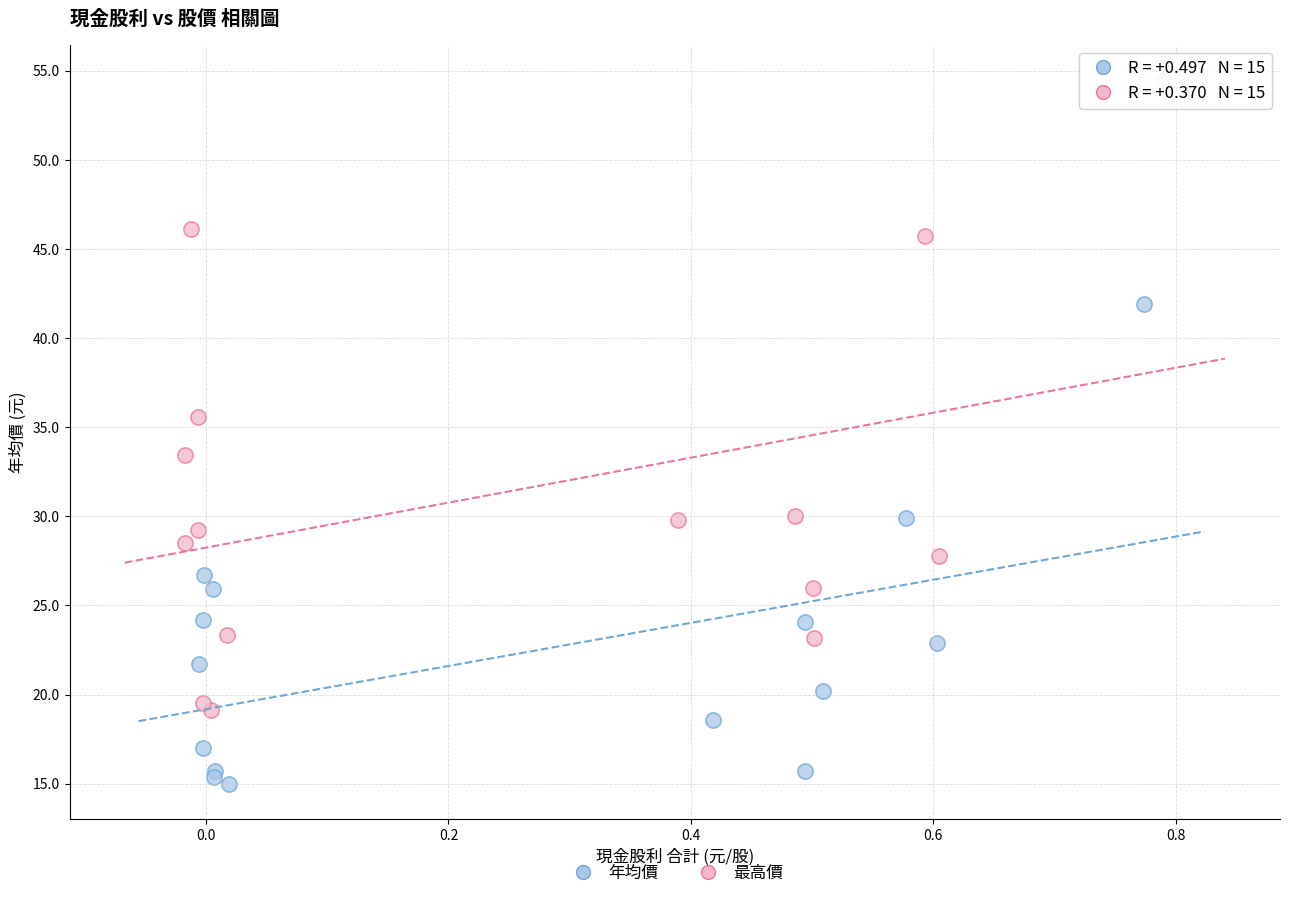

Which series has the widest spread of Y values?

最高價